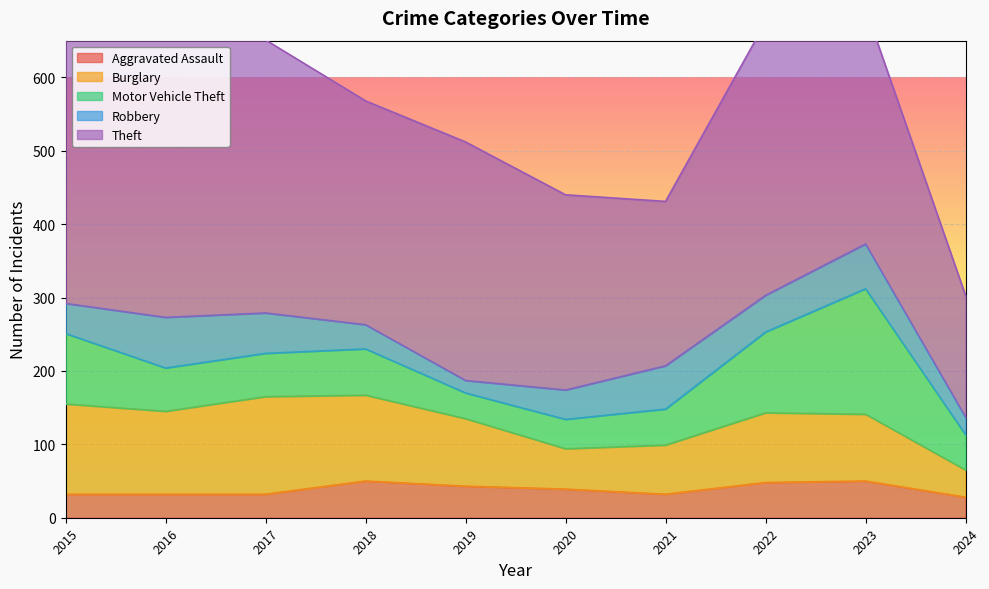

Where is Motor Vehicle Theft nearest to the value 103?

2015